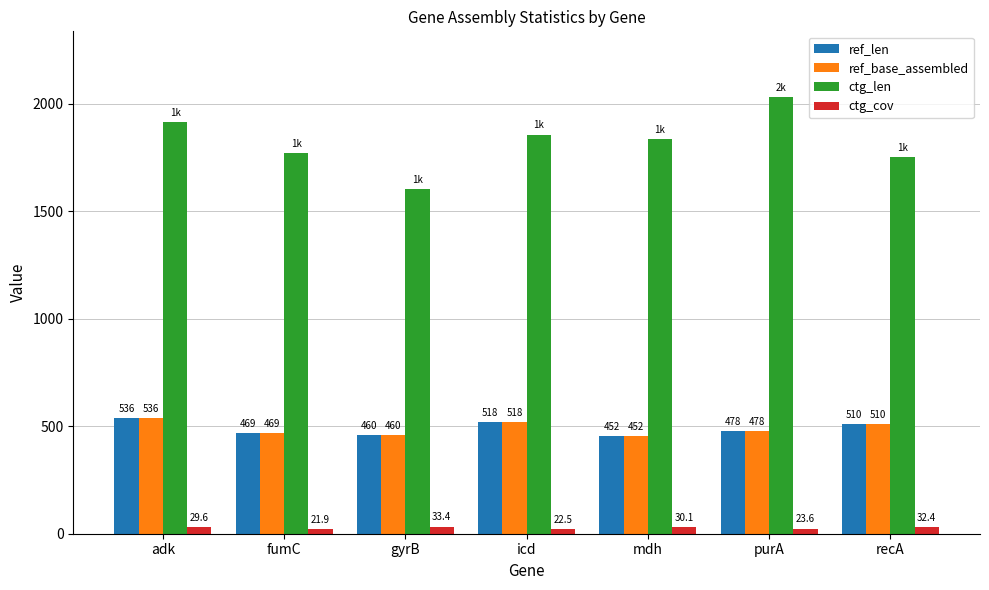

Reading left to right, what are all the values shown in this chart?

ref_len: adk=536.0	fumC=469.0	gyrB=460.0	icd=518.0	mdh=452.0	purA=478.0	recA=510.0
ref_base_assembled: adk=536.0	fumC=469.0	gyrB=460.0	icd=518.0	mdh=452.0	purA=478.0	recA=510.0
ctg_len: adk=1913.0	fumC=1770.0	gyrB=1603.0	icd=1856.0	mdh=1836.0	purA=2031.0	recA=1752.0
ctg_cov: adk=29.6	fumC=21.9	gyrB=33.4	icd=22.5	mdh=30.1	purA=23.6	recA=32.4